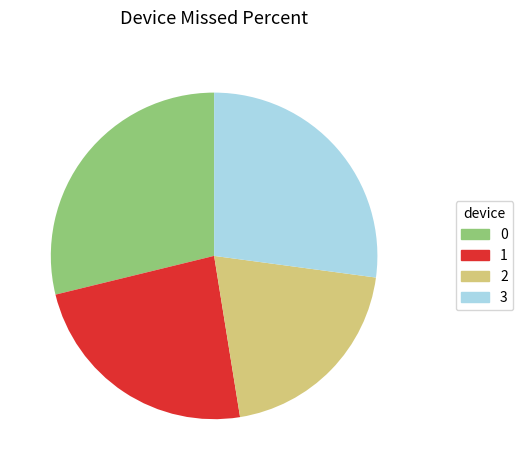

Do 3 and 1 together represent more than half of the pie?

Yes